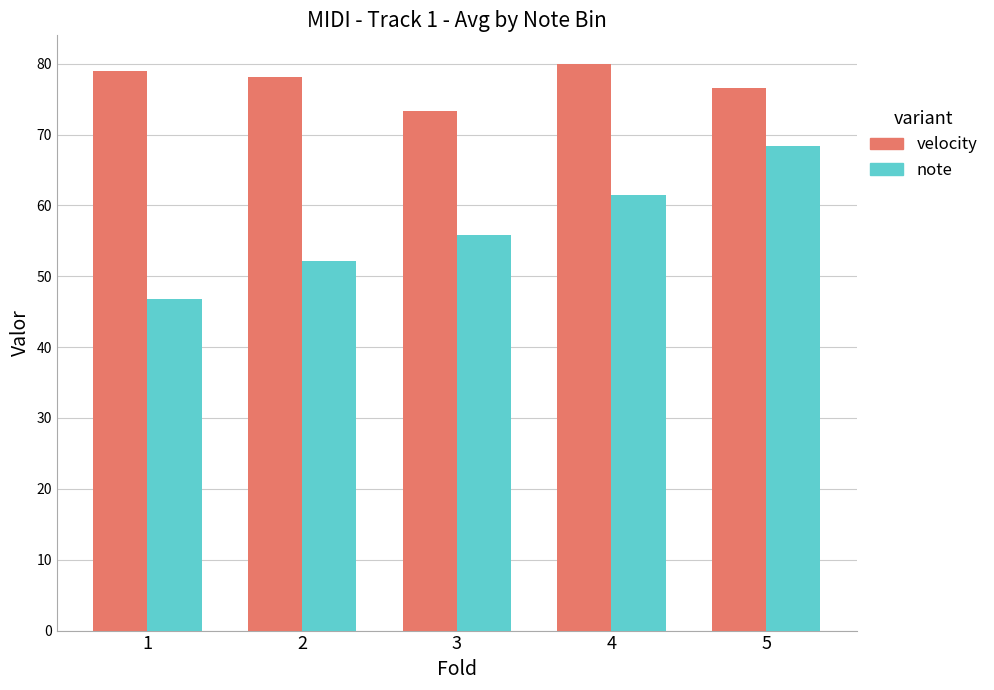

What is the difference between the maximum and minimum values in the velocity series?

6.6